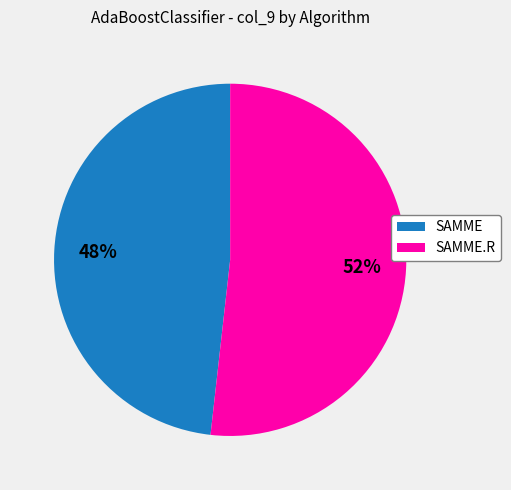

Is SAMME.R the majority of the pie?

Yes